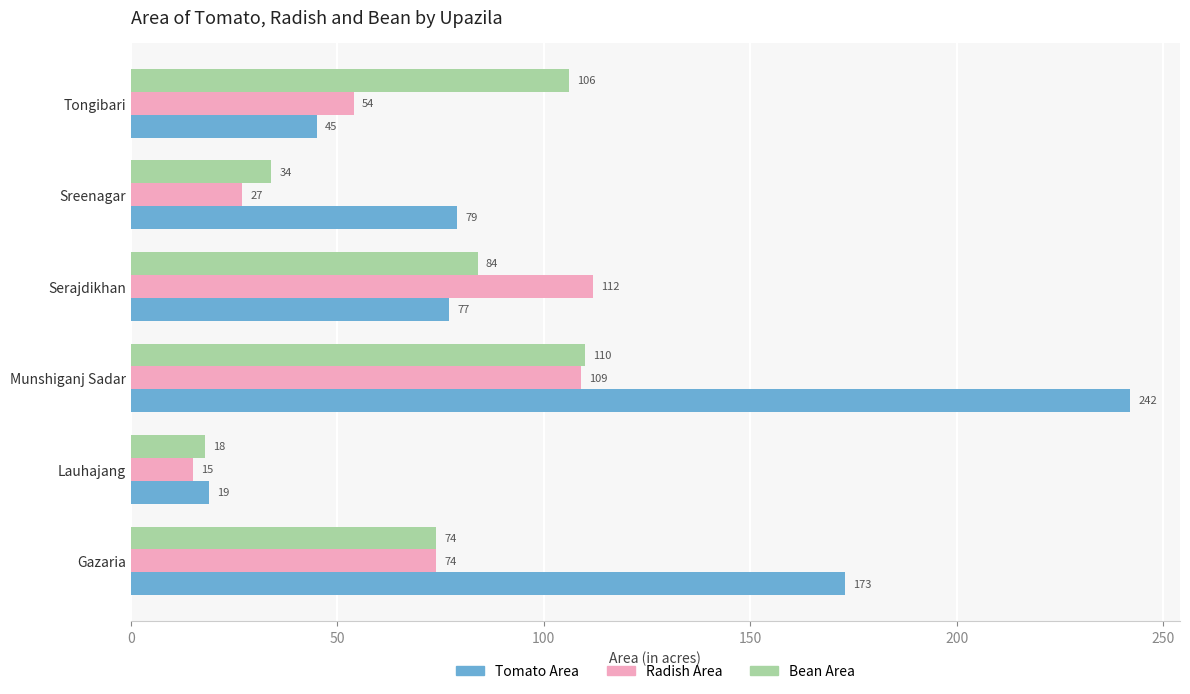

What is the spread (max minus min) of values at Serajdikhan?

35